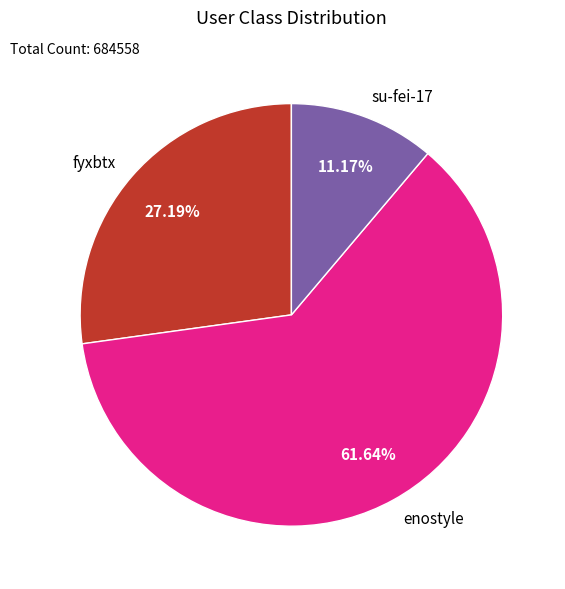

How many segments does this pie chart have?

3